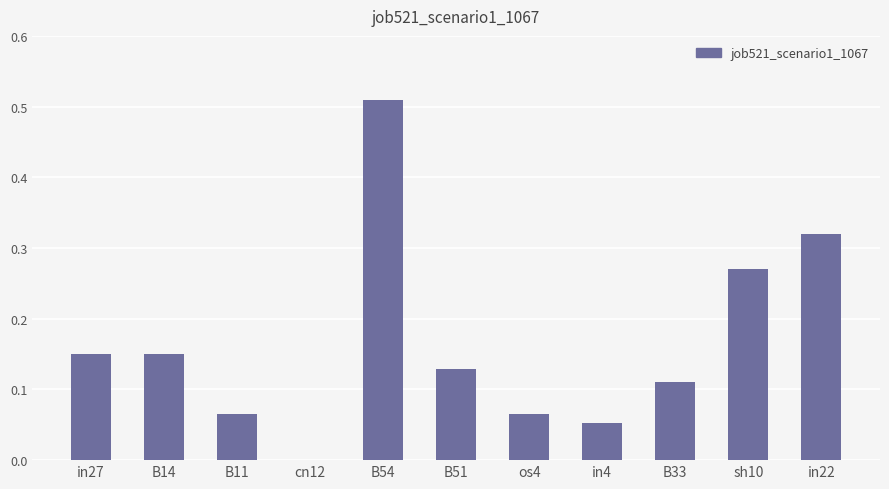

What is the sum of all values?

1.8